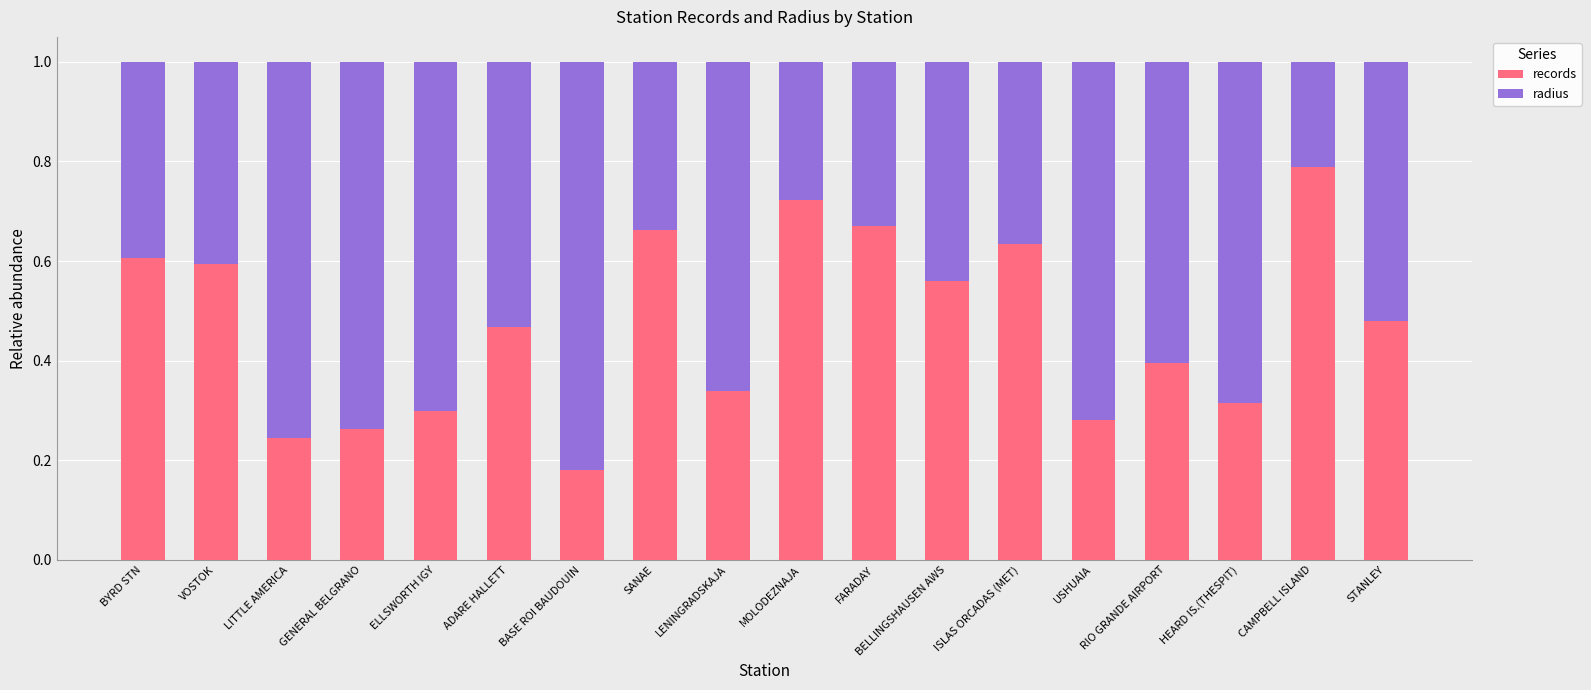

Which category has the lowest value in the records series?

BASE ROI BAUDOUIN